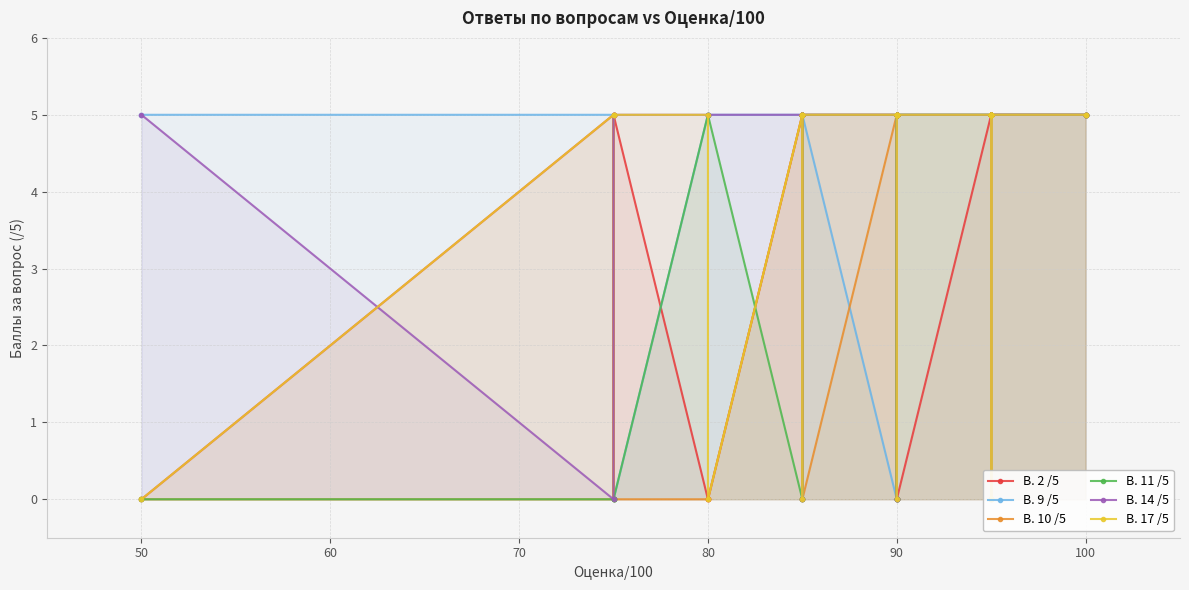

What is the value of the В. 11 /5 point at the 31st from the left?

5